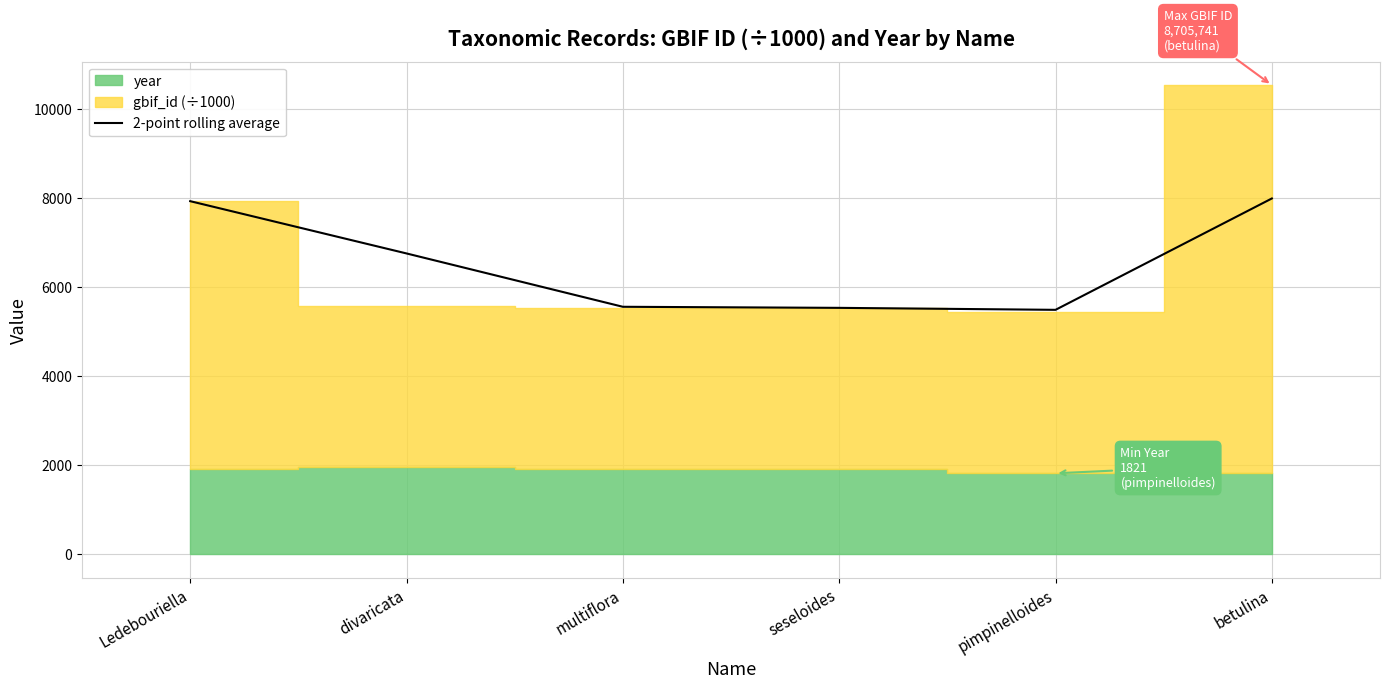

True or false: 2-point rolling average has a value of 5085.3 at betulina.

False